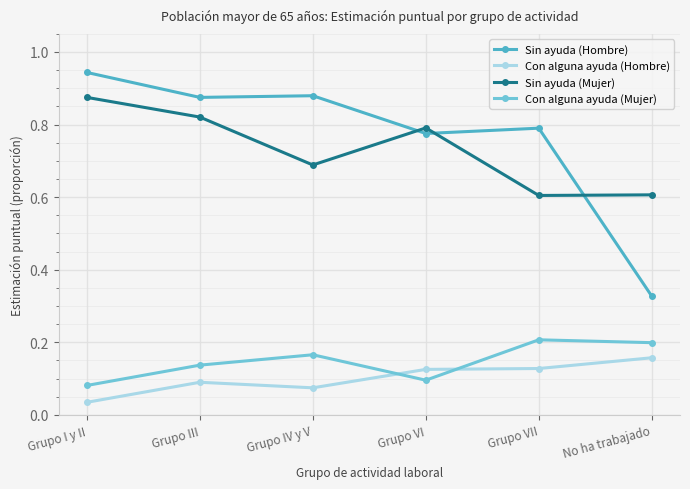

What position from the left is Grupo IV y V?

3